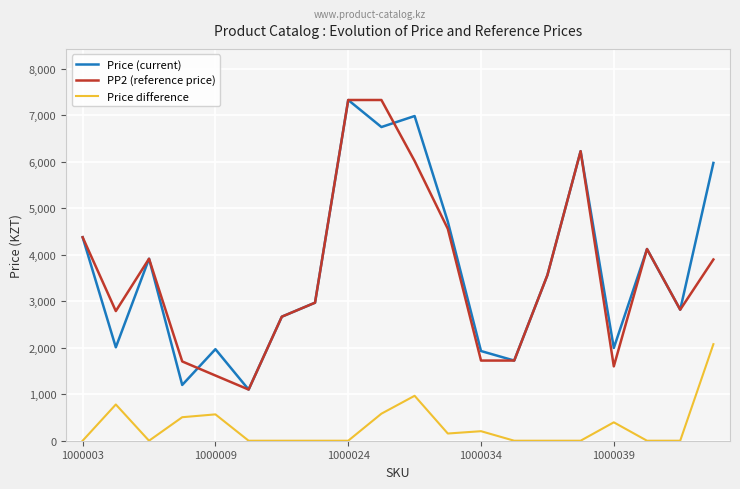

True or false: Price (current) and Price difference intersect in this chart.

False